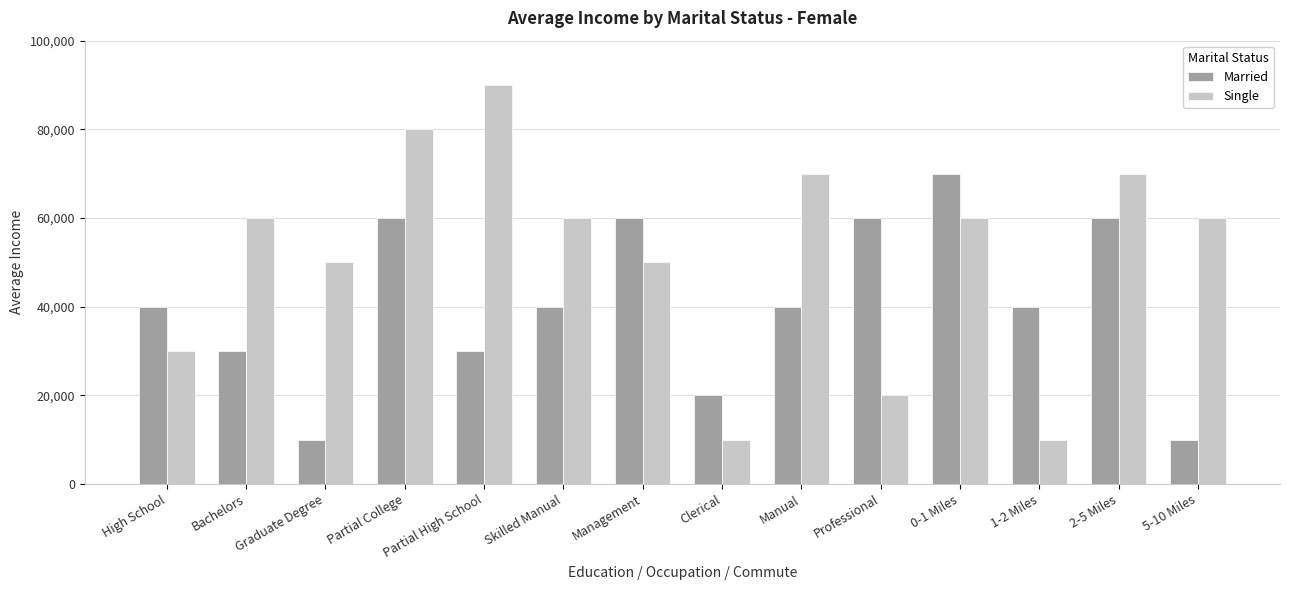

What is the sum of all Single values?

720000